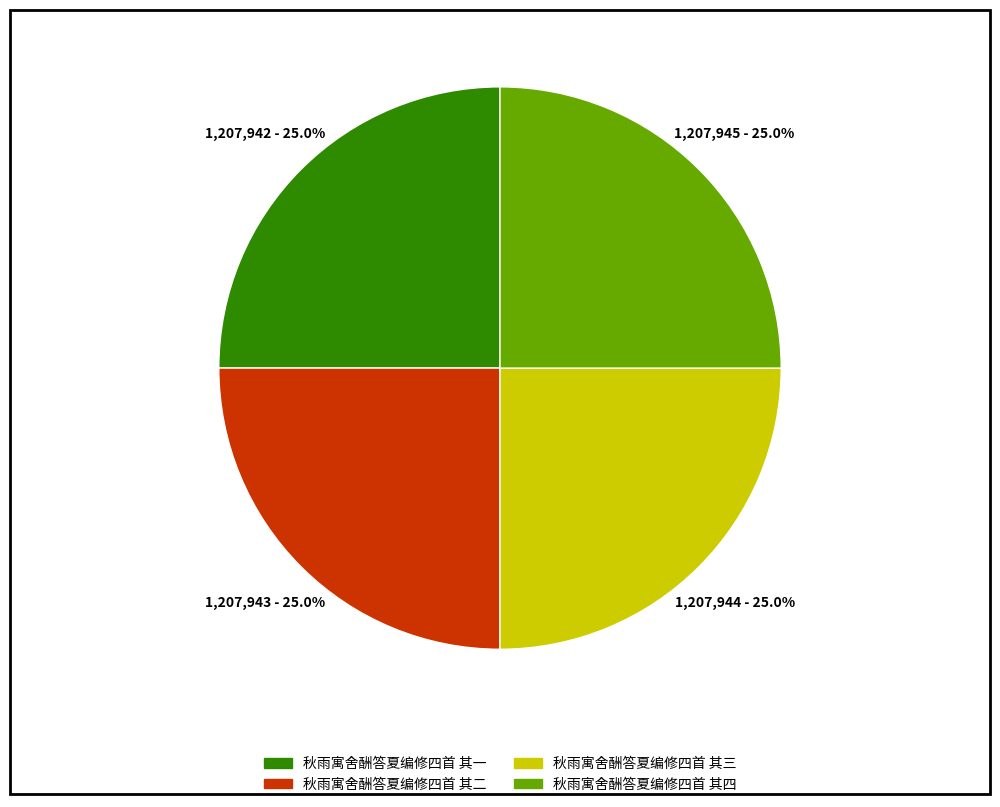

How many slices are in this pie chart?

4